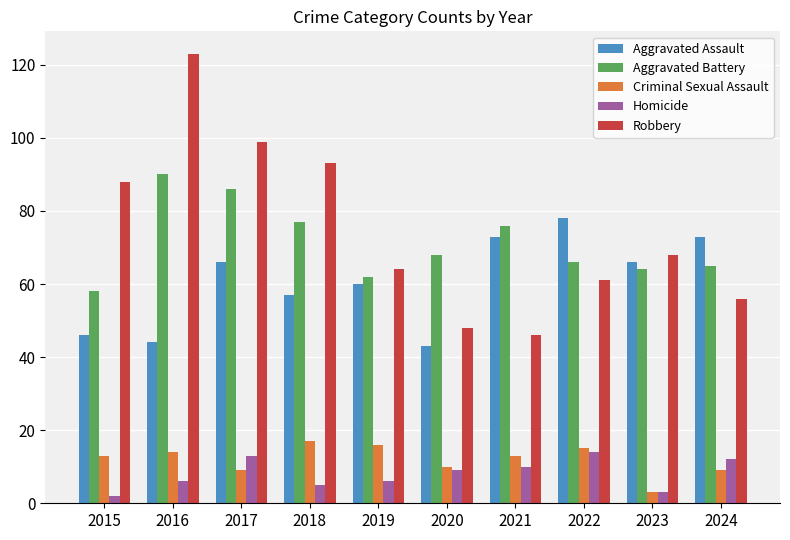

At which label is Robbery closest to 84?

2015